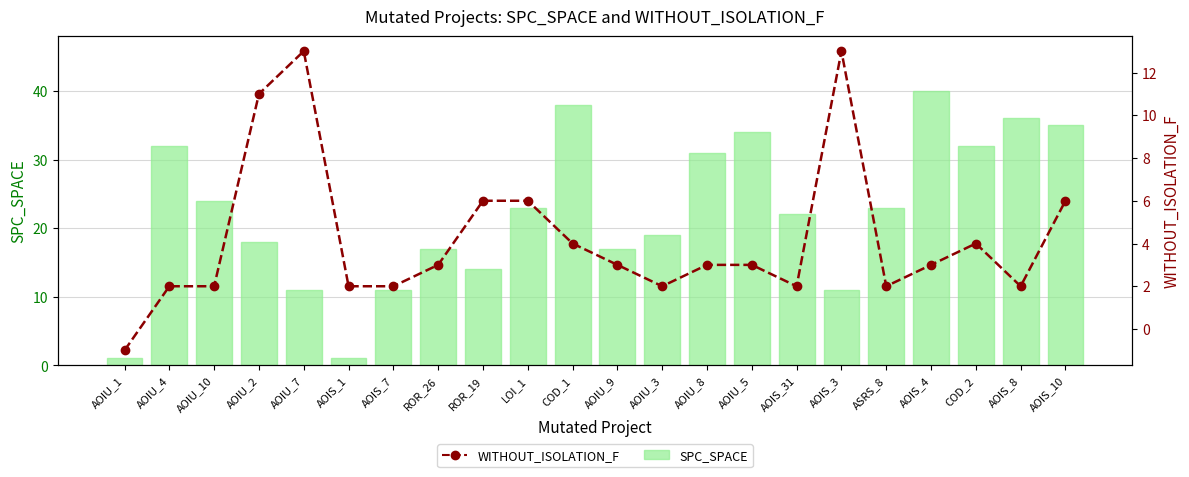

Where is WITHOUT_ISOLATION_F nearest to the value 6?

ROR_19